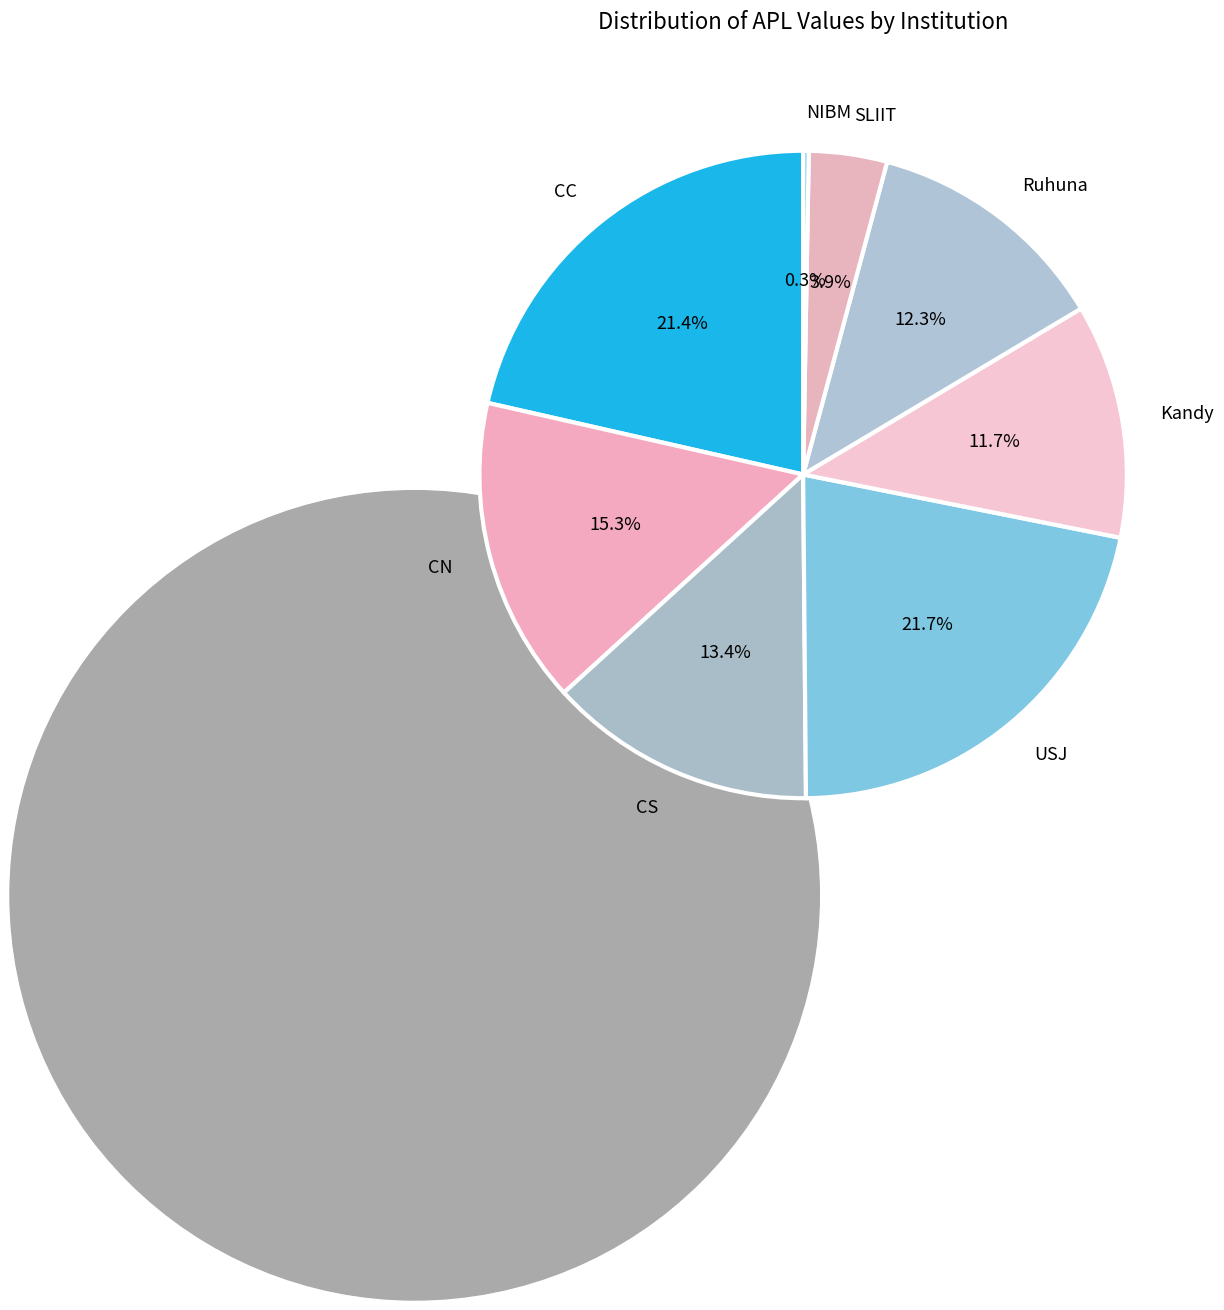

Between Ruhuna and CS, which is larger?

CS